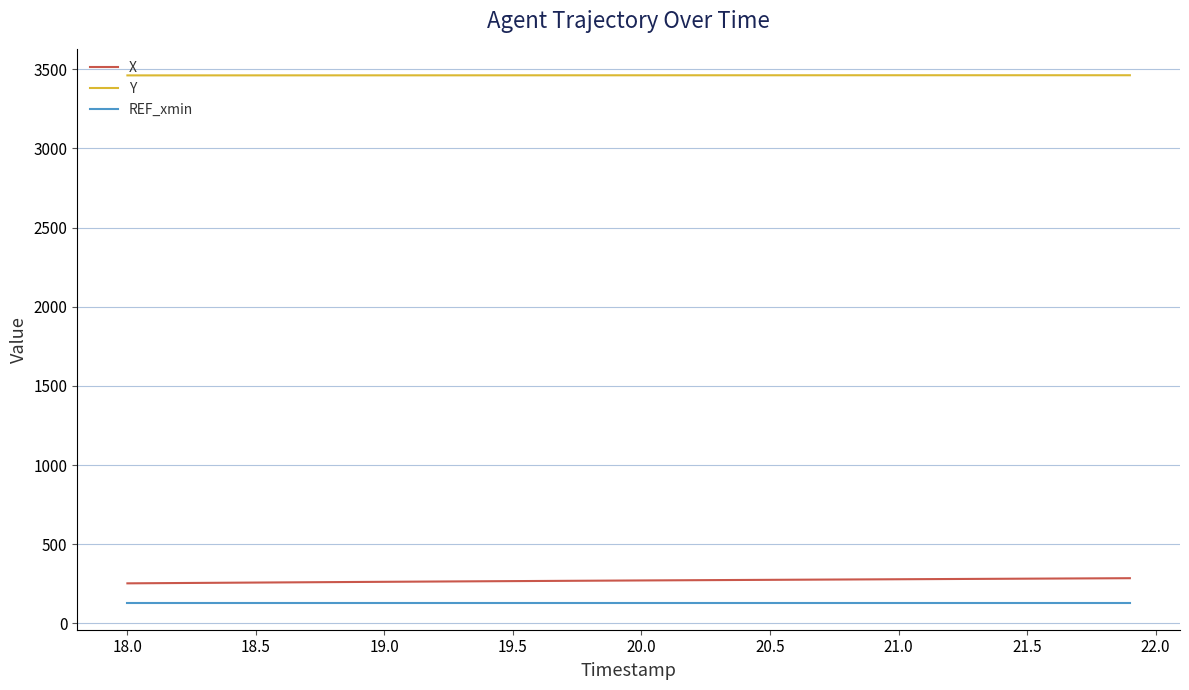

Count the number of data series in this chart.

3